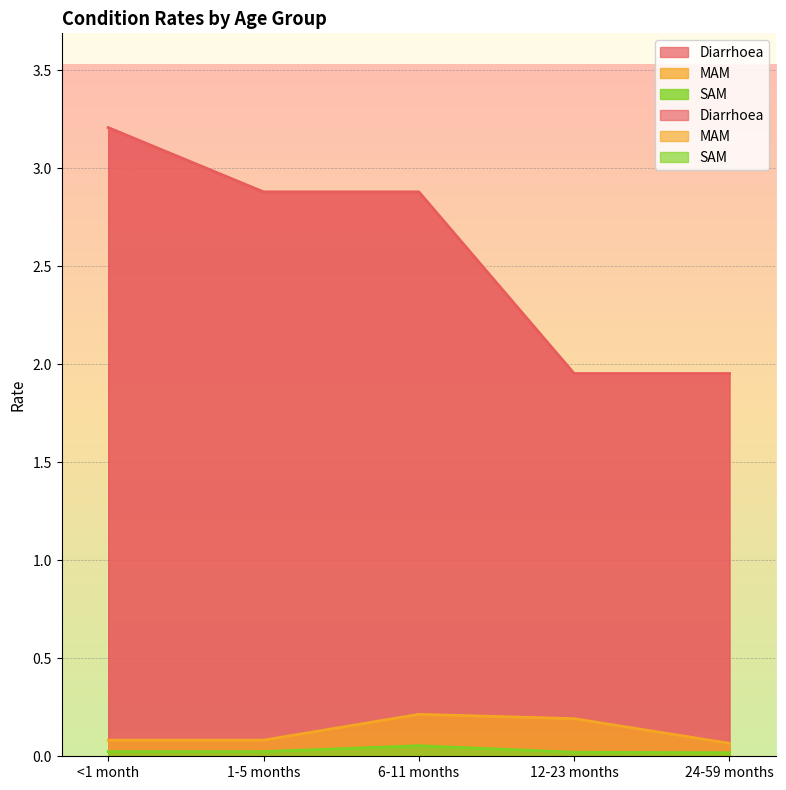

Reading left to right, transcribe all the data shown in this chart.

Diarrhoea: <1 month=3.2	1-5 months=2.9	6-11 months=2.9	12-23 months=2.0	24-59 months=2.0
MAM: <1 month=0.1	1-5 months=0.1	6-11 months=0.2	12-23 months=0.2	24-59 months=0.1
SAM: <1 month=0.0	1-5 months=0.0	6-11 months=0.1	12-23 months=0.0	24-59 months=0.0